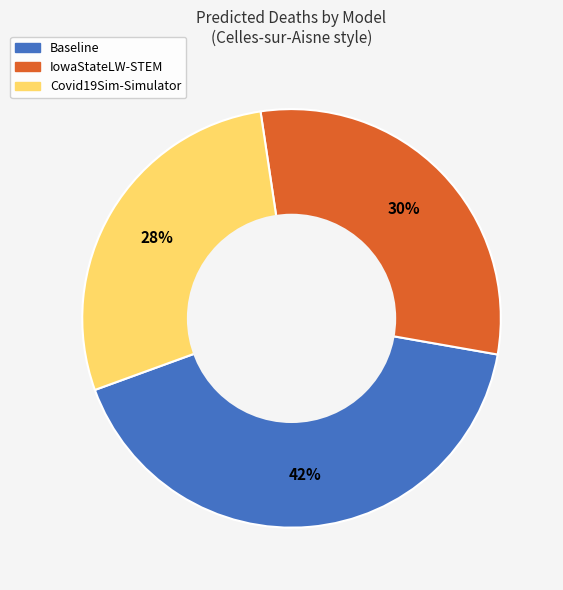

To the nearest percent, what is the average slice percentage?

33%